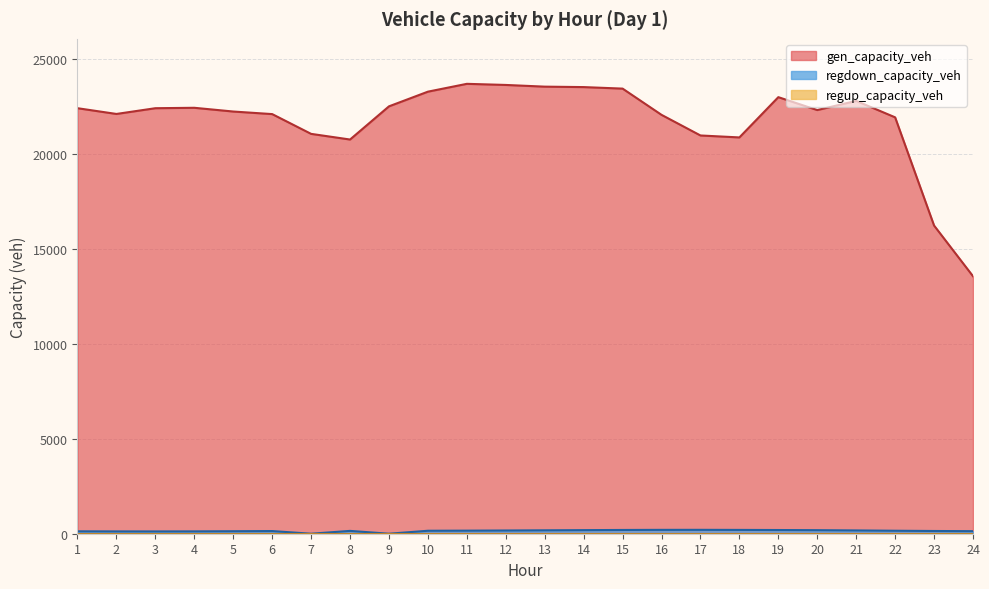

At which category does regdown_capacity_veh reach its first local valley?

3